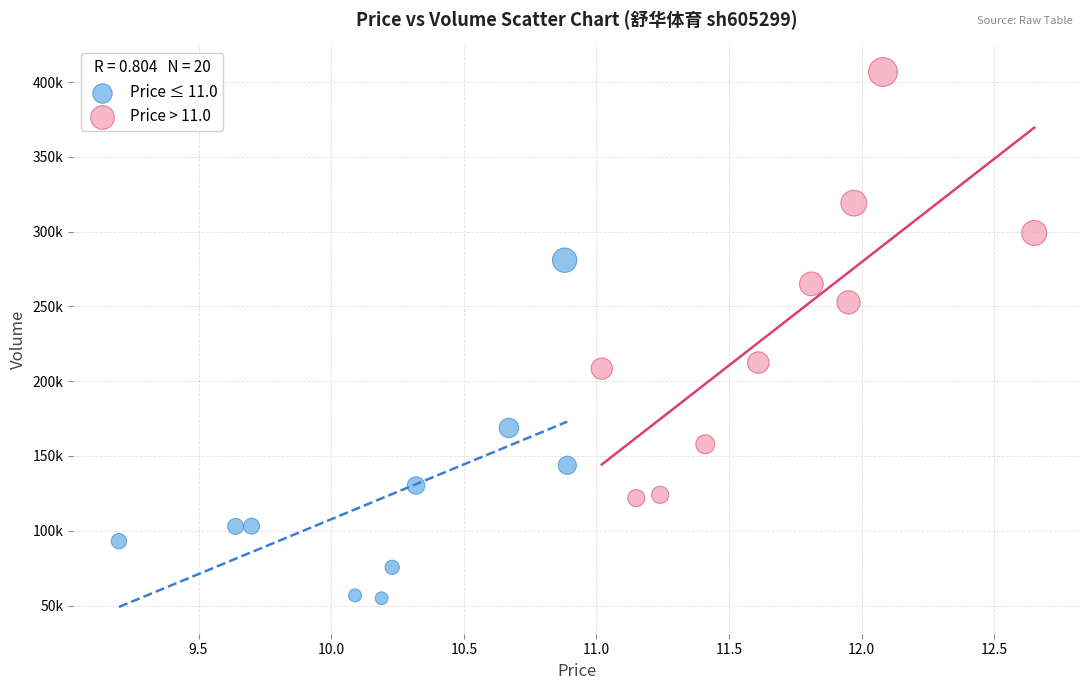

Which series contains the lowest Y value?

Price ≤ 11.0